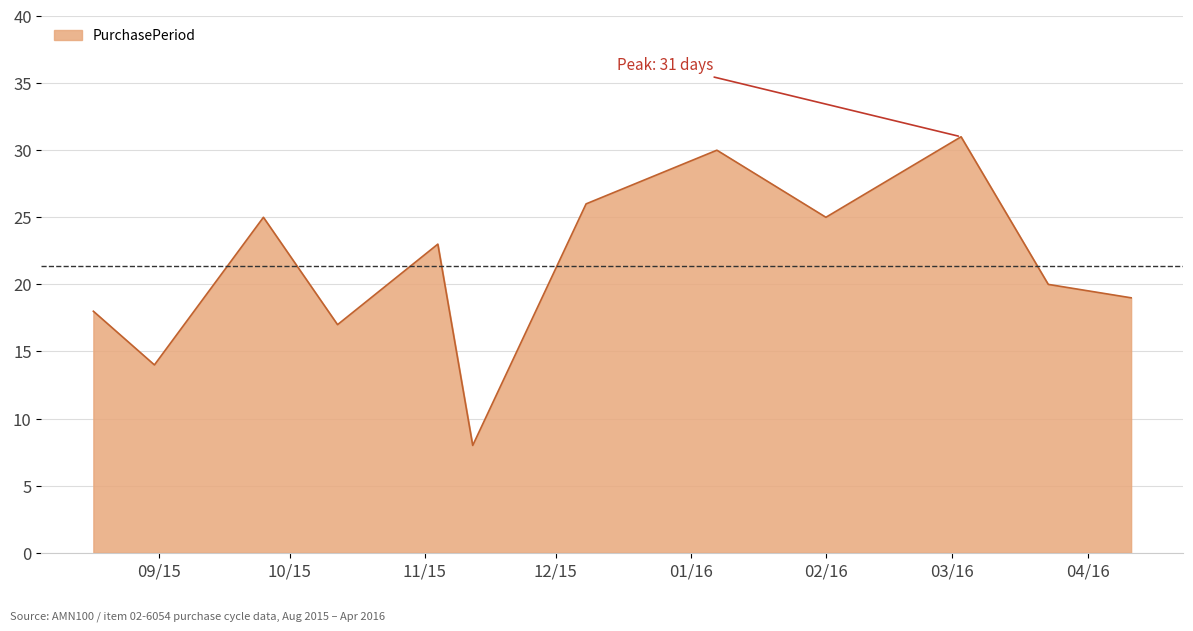

What is the smallest value displayed?

8